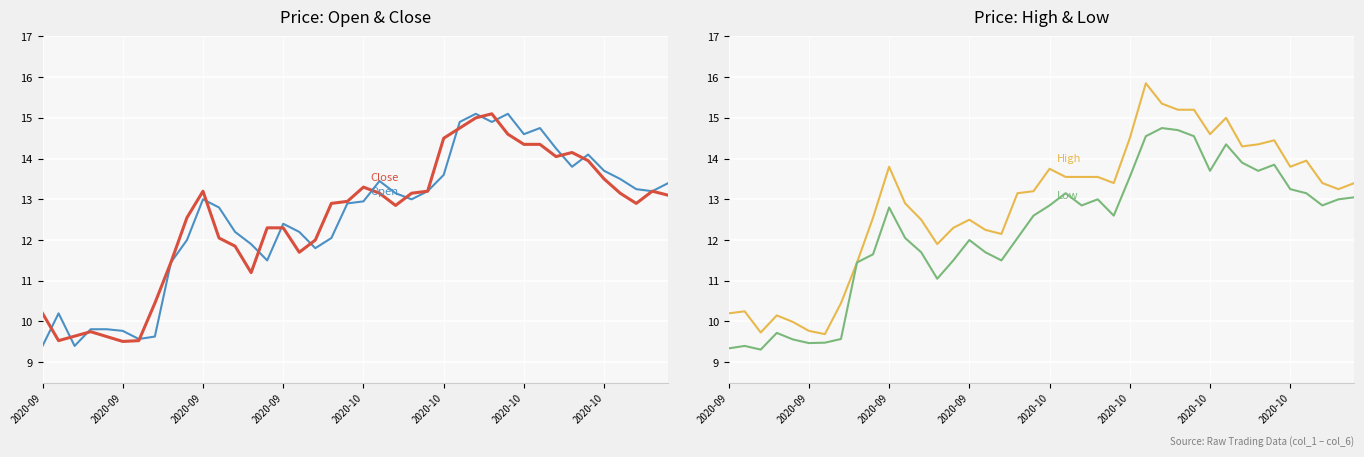

True or false: High (col_4) has a value of 13.2 at 38.

True